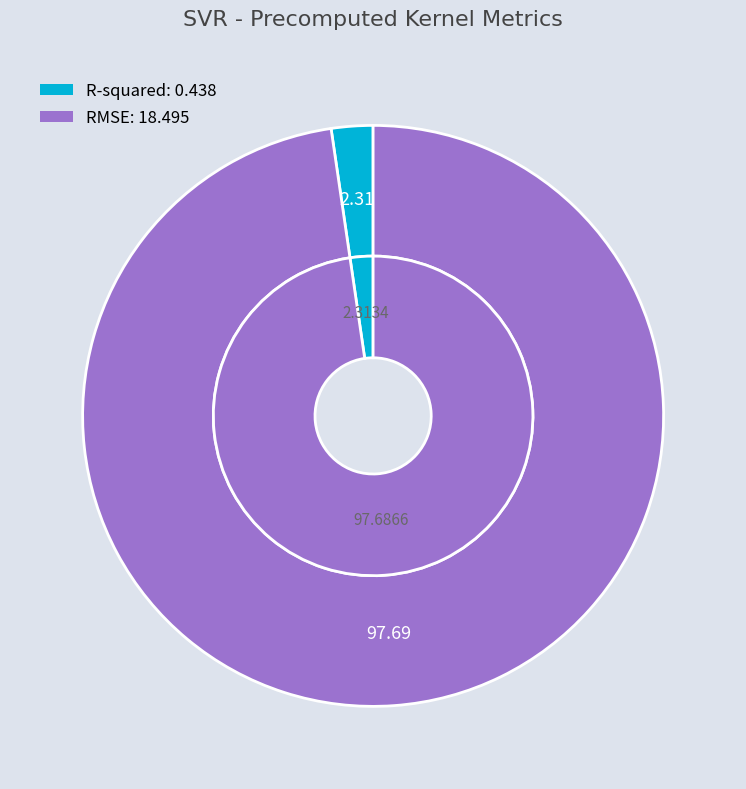

What percentage is the RMSE slice, to the nearest percent?

98%